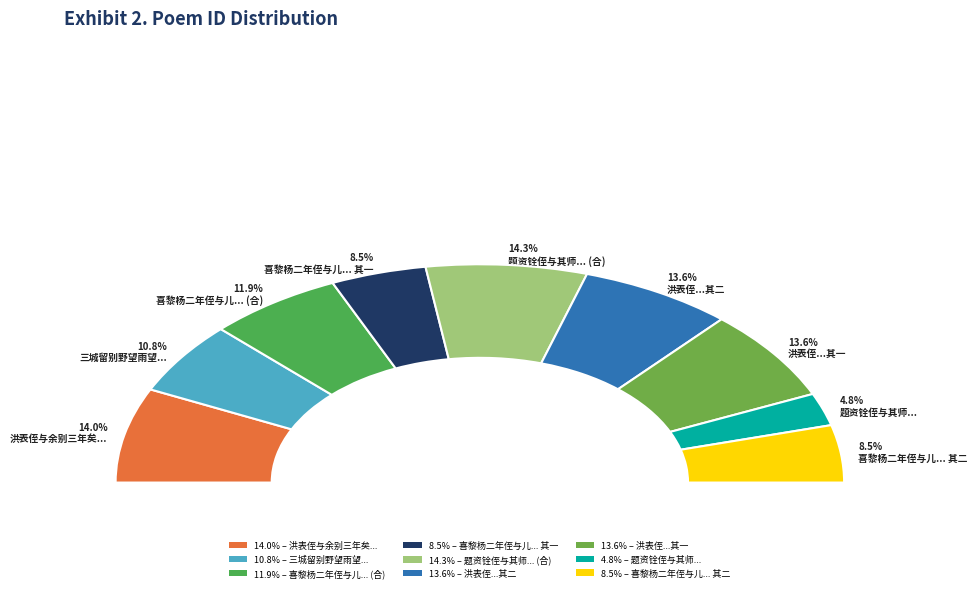

To the nearest percent, what portion does 喜黎杨二年侄与儿联舟兼寄京邸诸年丈二首 其二 represent?

8%